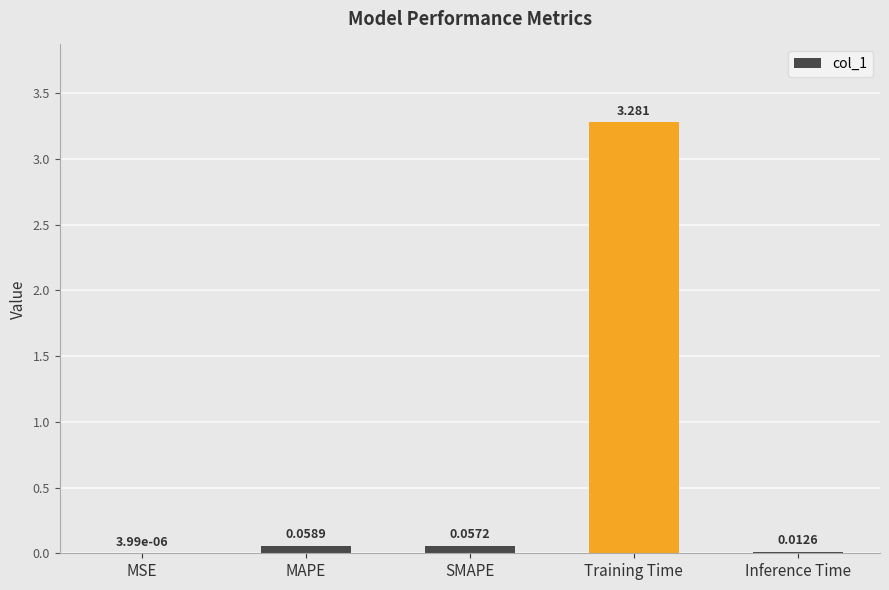

At which category does the chart reach its peak across all series?

Training Time